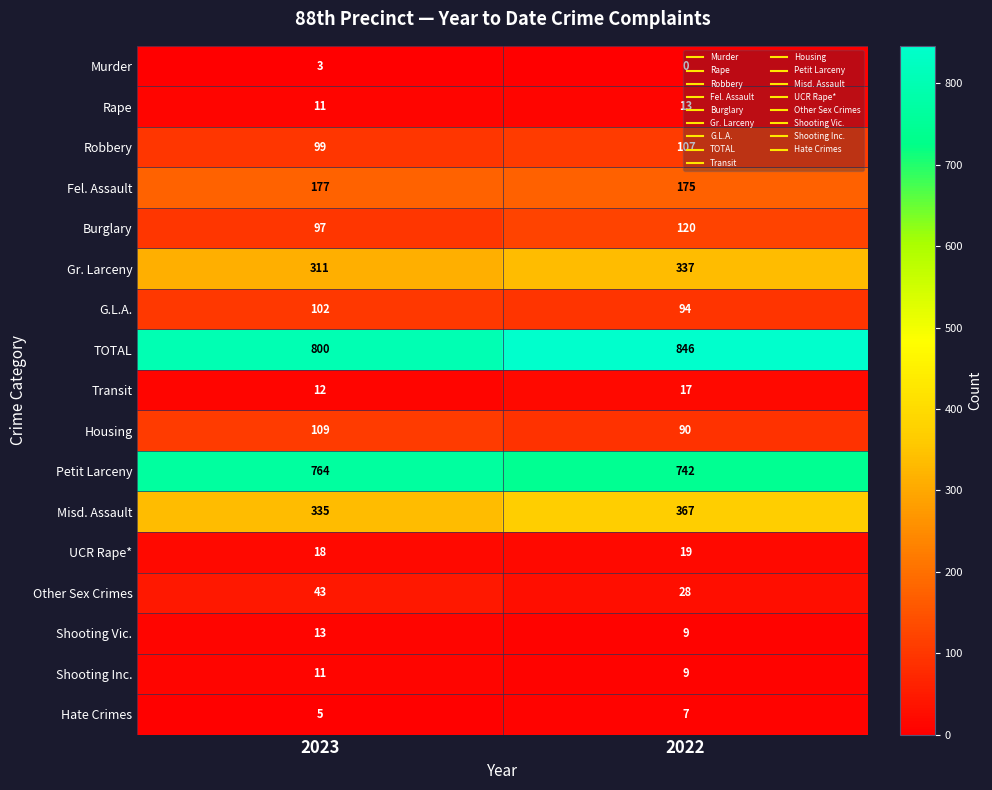

At which category is the sum across all series the highest?

2022